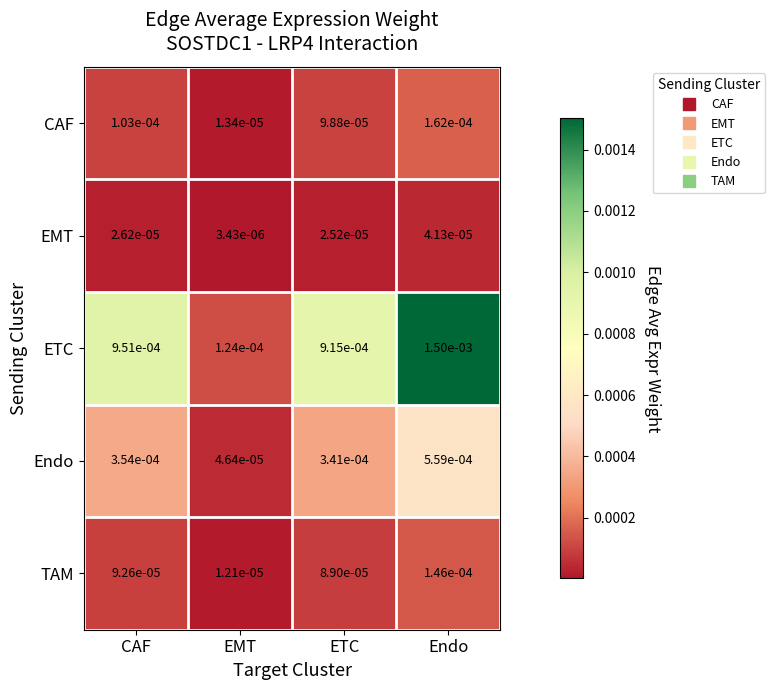

Between ETC and Endo, which series saw the biggest shift?

ETC